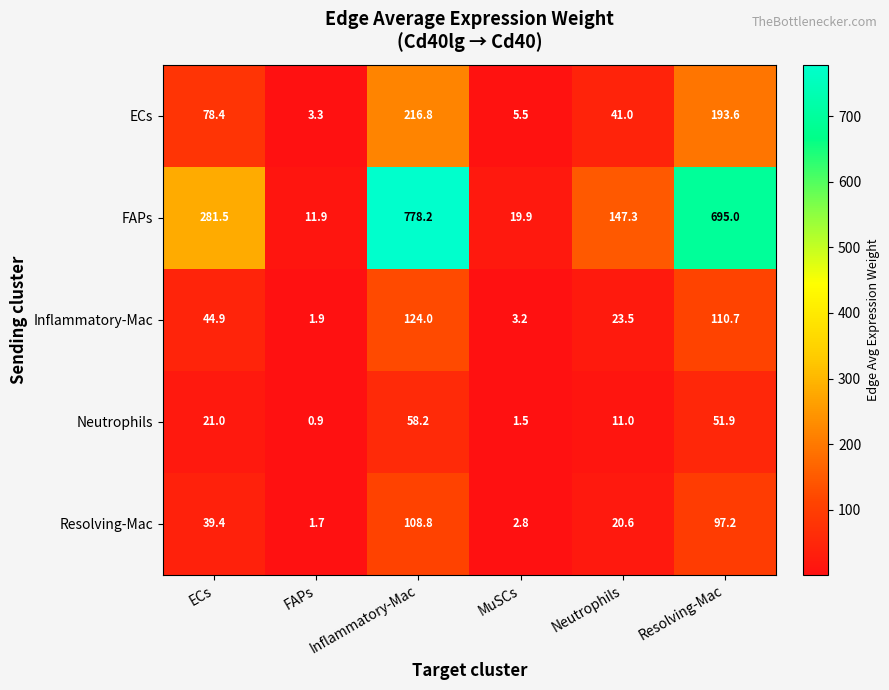

Which series has the widest spread of values?

FAPs